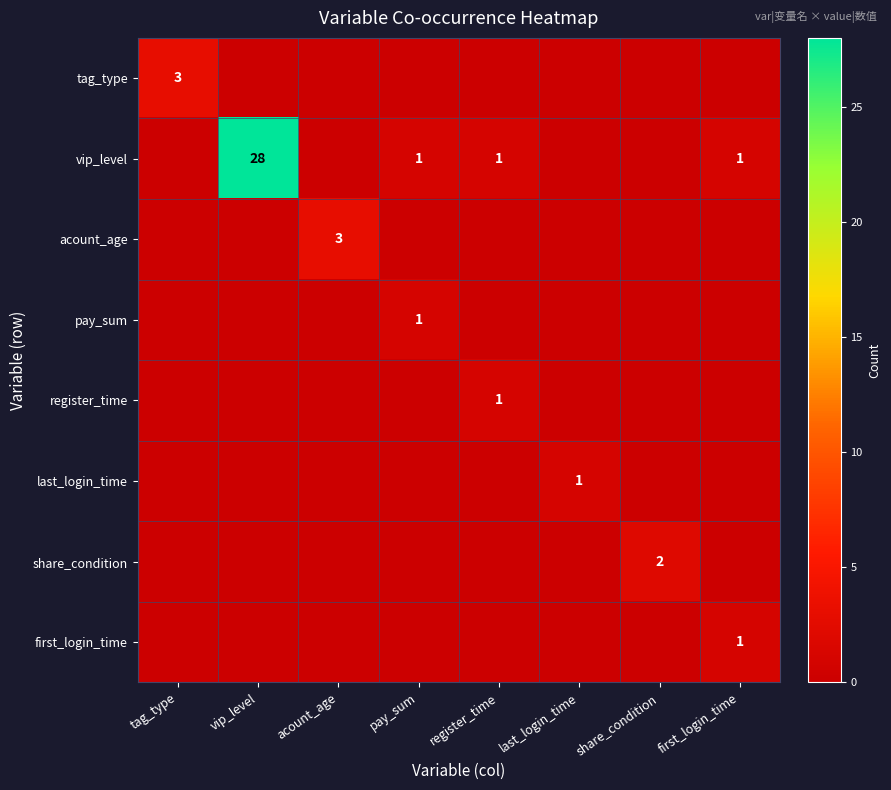

The tag_type series shows 3 at tag_type. True or false?

True